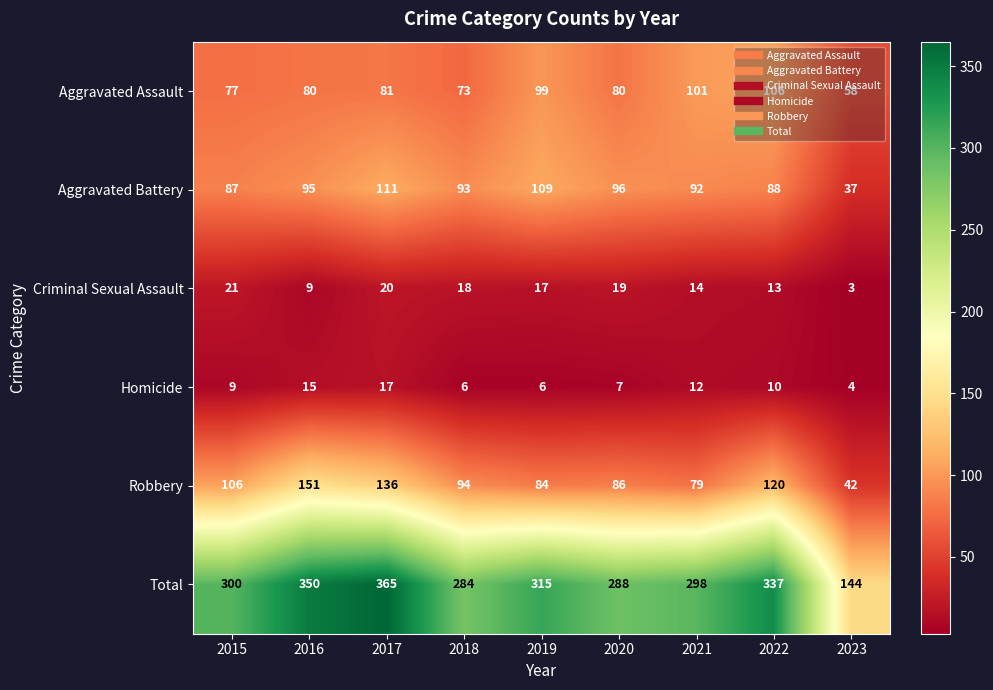

What is the total value across all series at 2022?

674